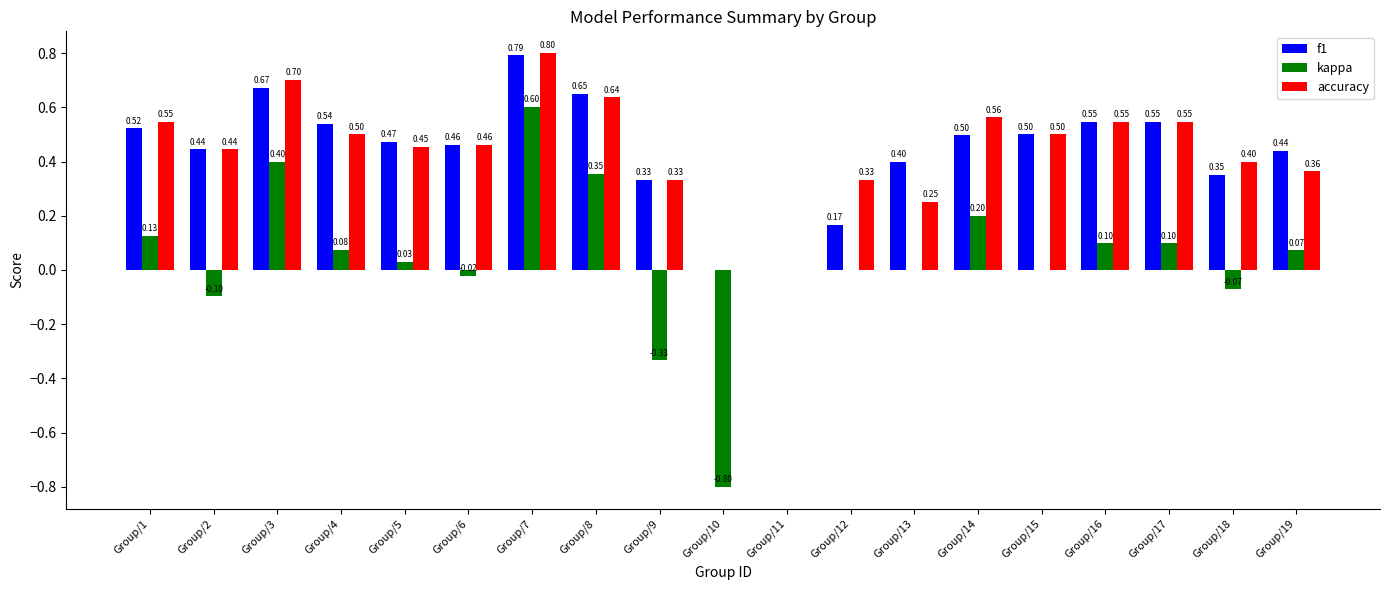

Which series changed the most between Group/5 and Group/14?

kappa